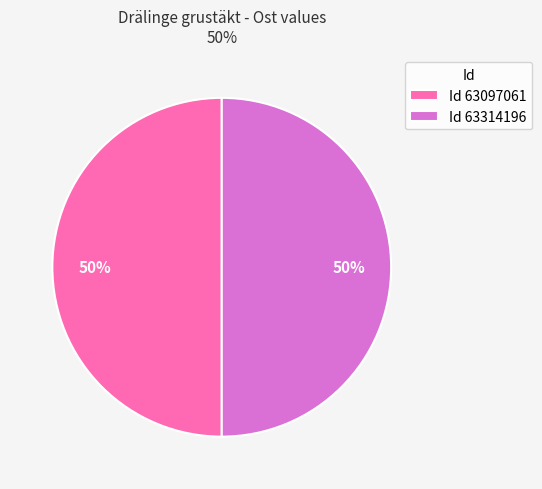

To the nearest percent, what percentage of the pie is Id 63314196?

50%